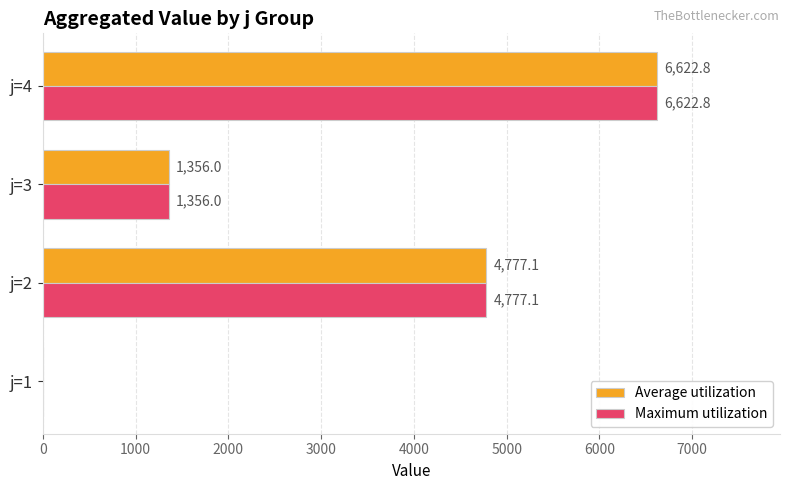

How many distinct data groups are displayed?

2